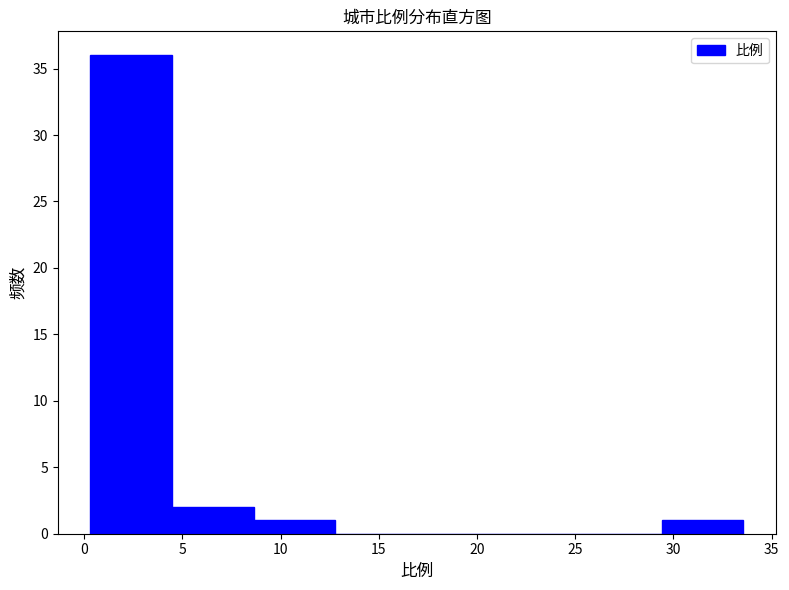

How tall is the bar that spans 8.5 to 13.0 on the x-axis? Neither the bar edges nor the heights are printed on the chart, so give them approximately, as read against the axes.

1